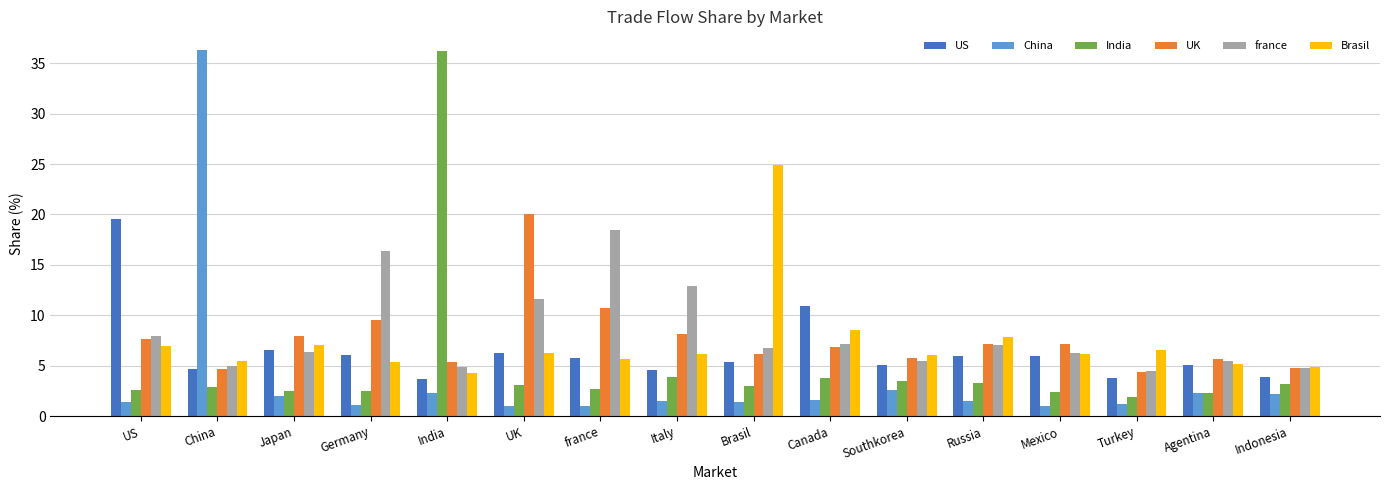

True or false: India has a value of 36.2 at India.

True